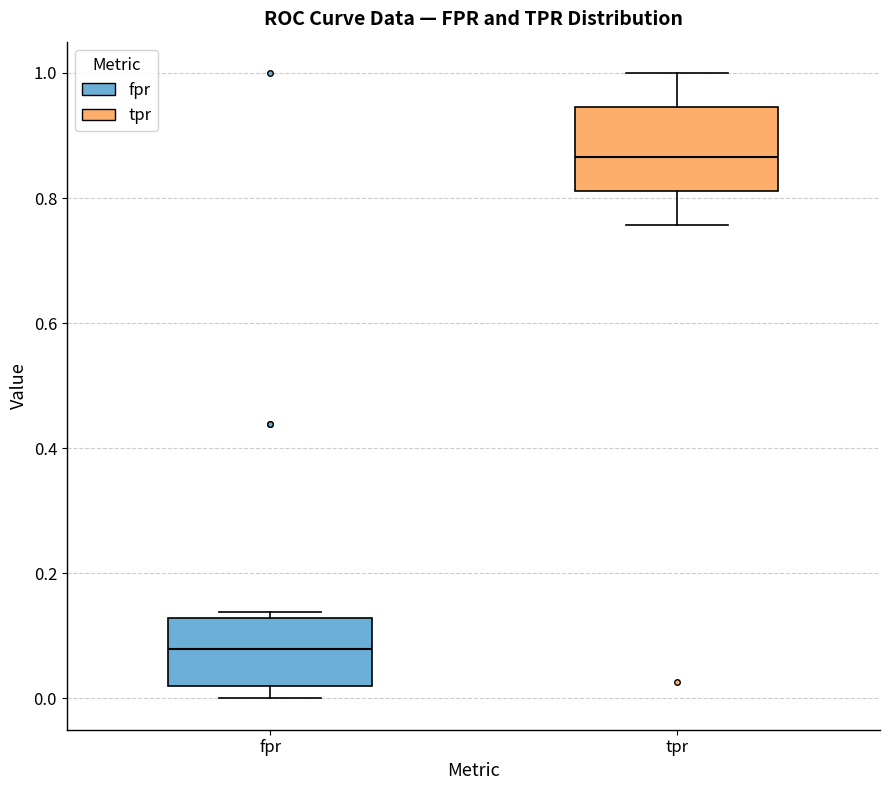

Where does the upper whisker of the box for tpr end on the y-axis? The values are not printed on the chart, so give them approximately, as read against the axis.

1.00